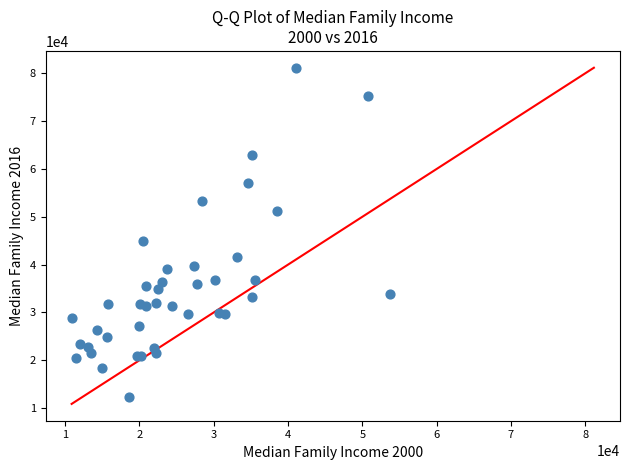

What Y value in the scatter plot is closest to 46731?

45000